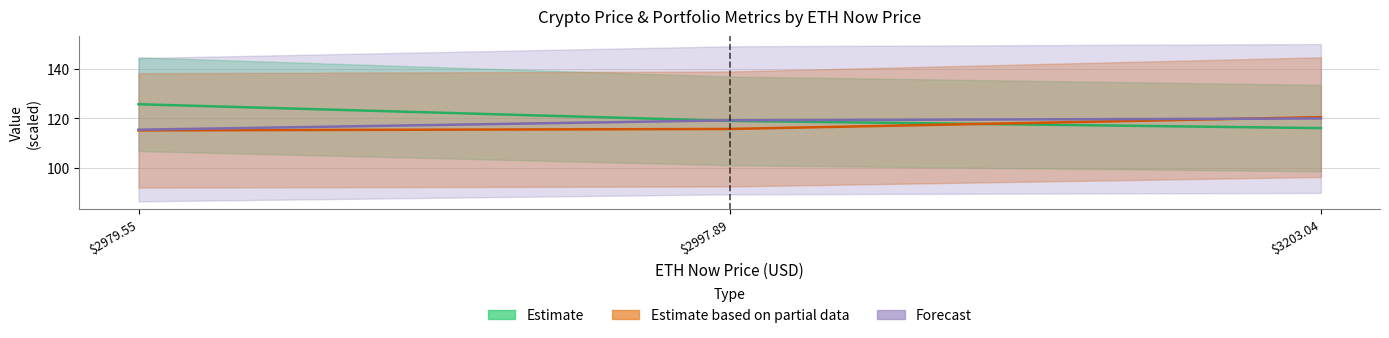

Is it true that ETHUSDT_Now+1Price equals 115.4 at 2979.55?

True